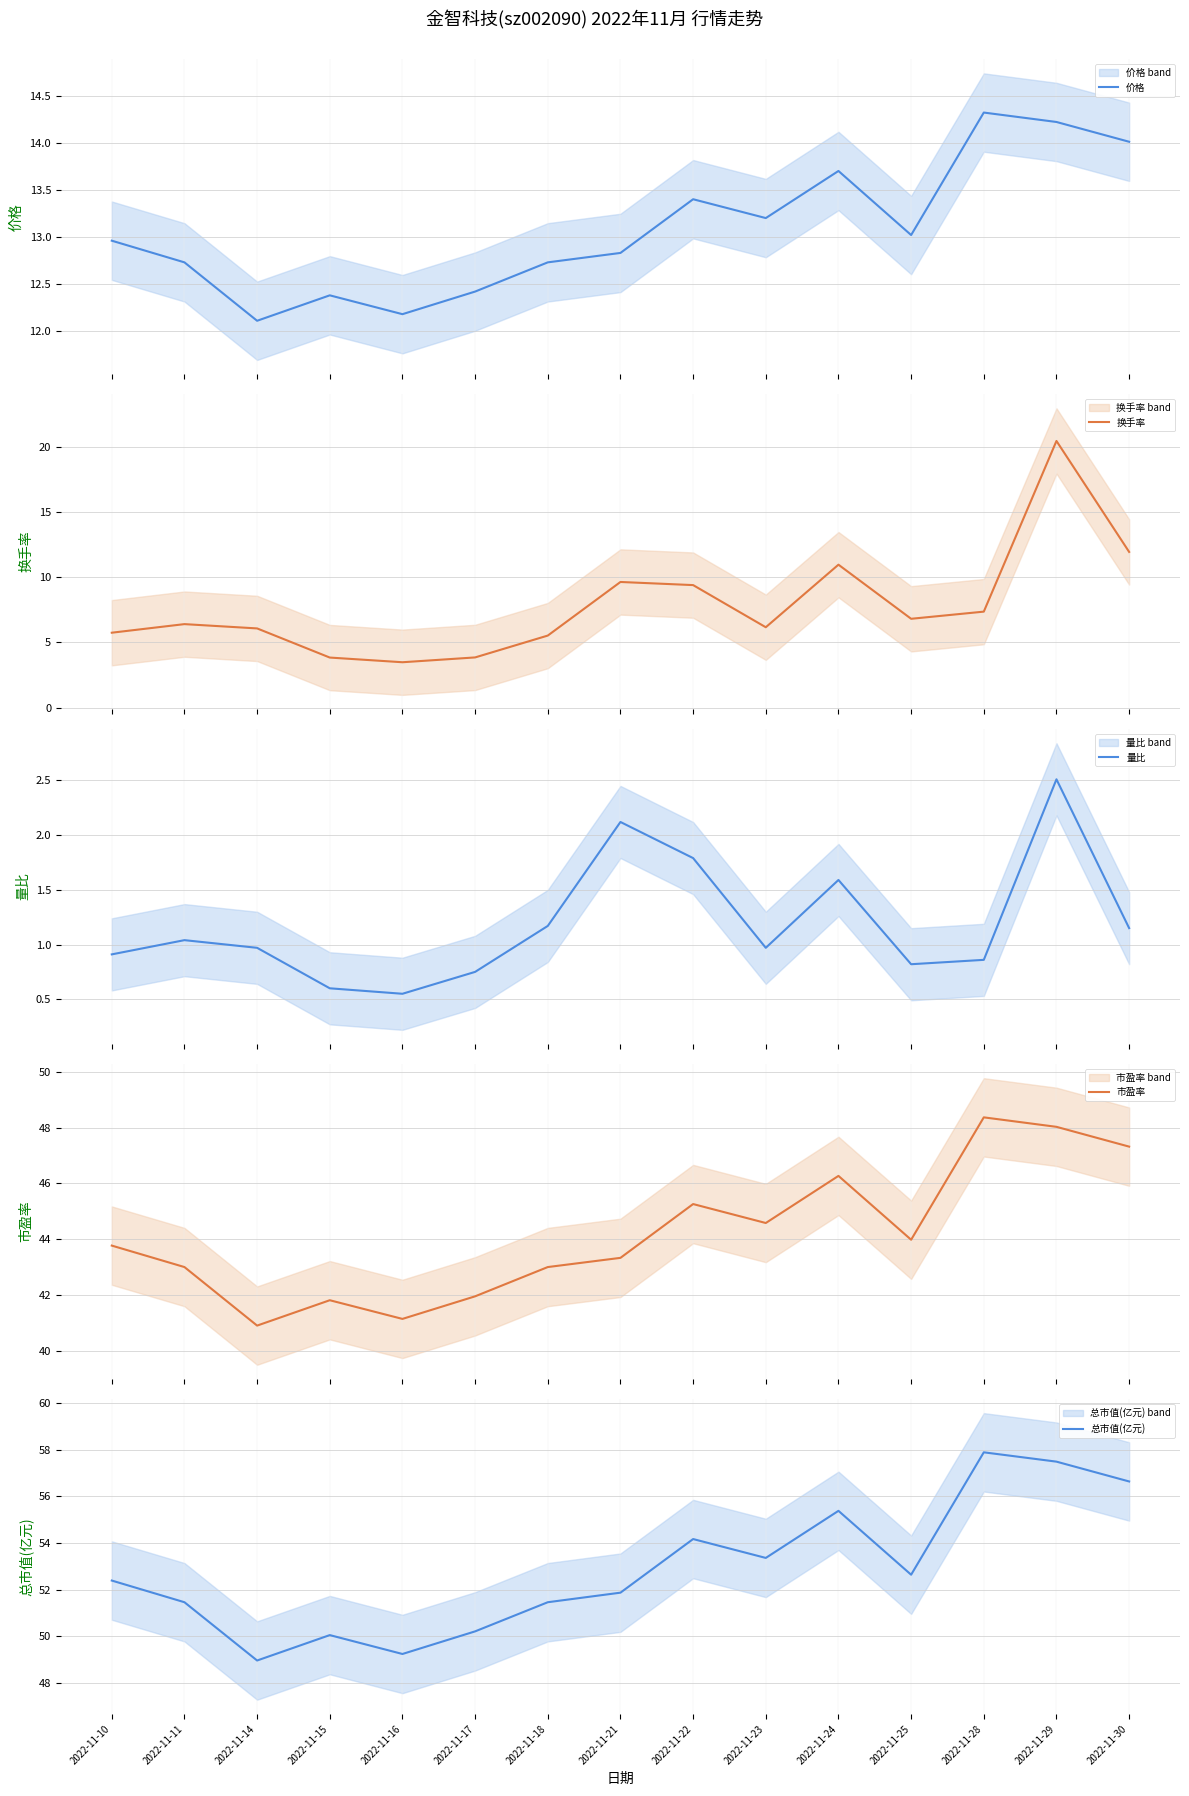

List the series in order of their peak value, lowest first.

量比, 价格, 换手率, 市盈率, 总市值(亿元)